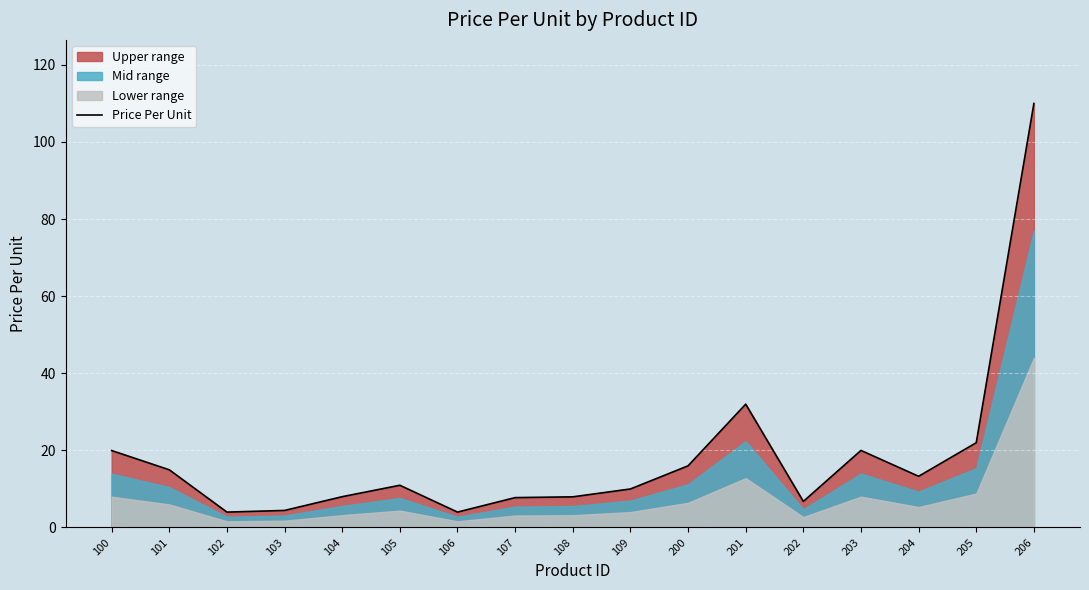

What is the ratio of the value at 201 to the value at 108?

4.0